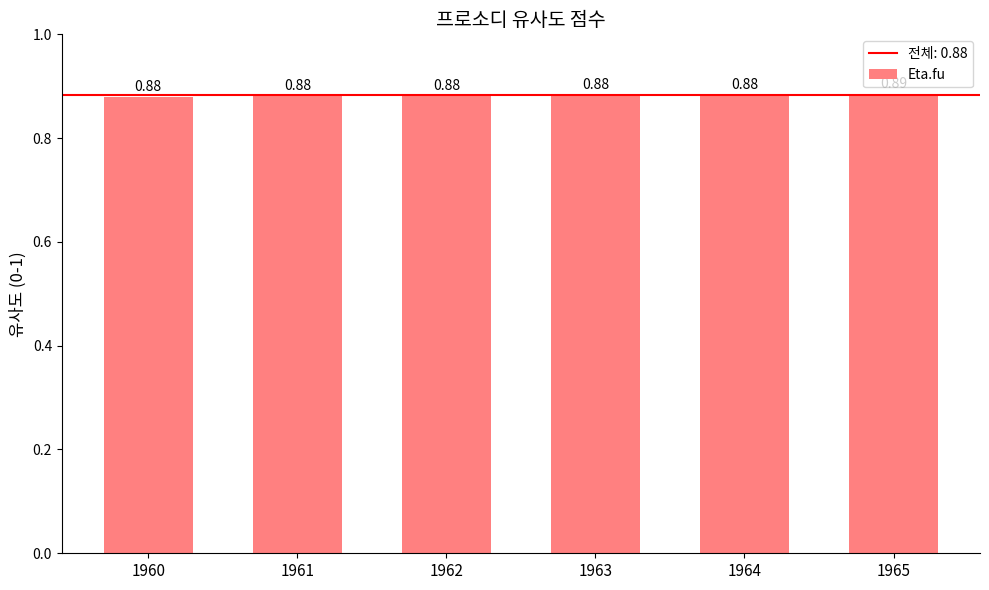

What is the sum of the values at 1962 and 1965?

1.8